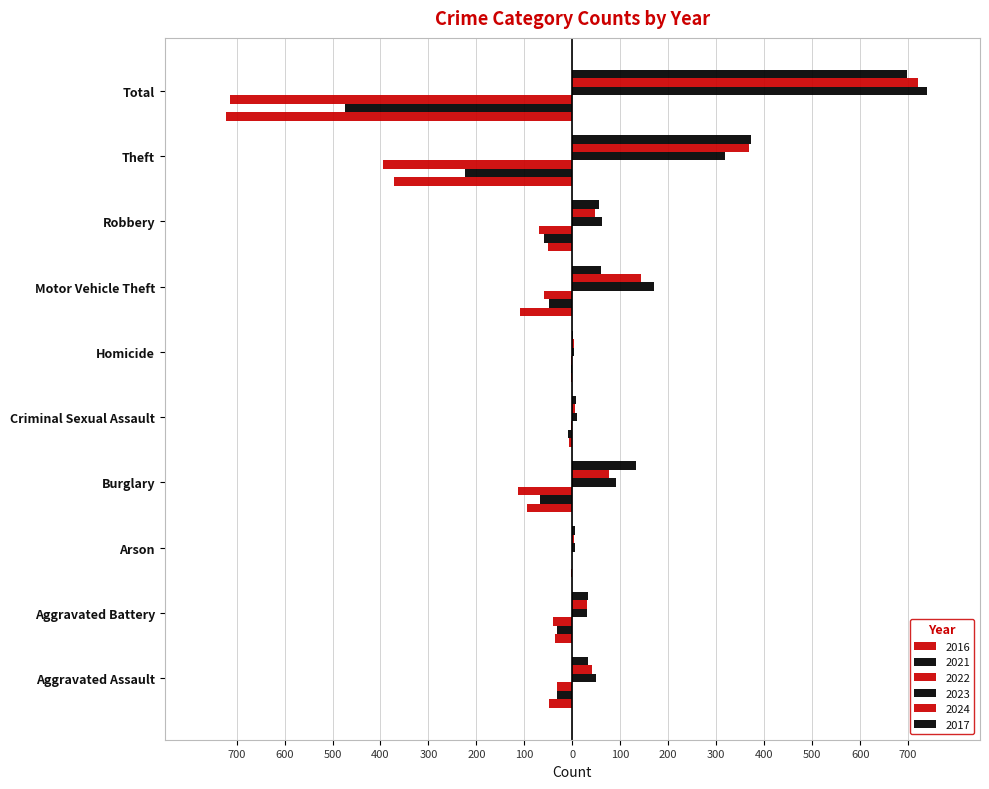

Which category has the lowest value across all series?

Total